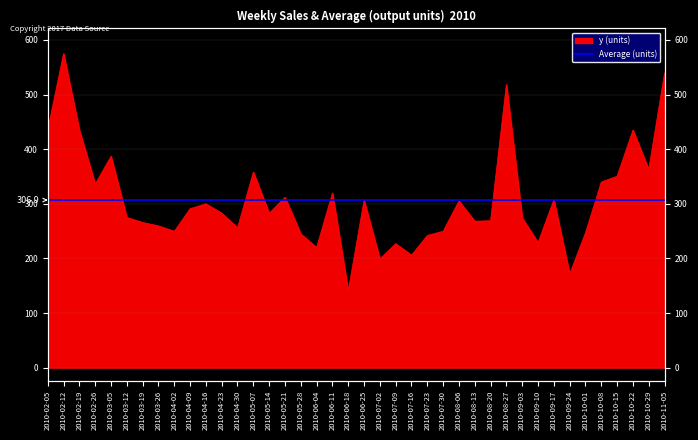

Approximately how many times larger is the value at 2010-05-14 compared to 2010-10-08?

0.8